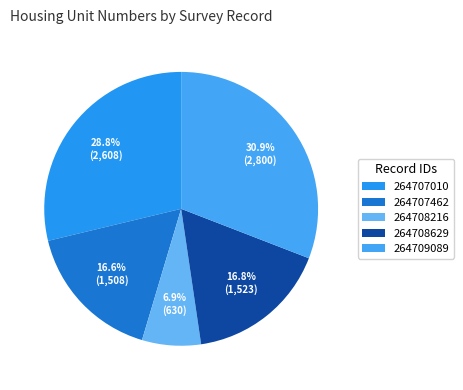

To the nearest percent, what portion does 264709089 represent?

31%